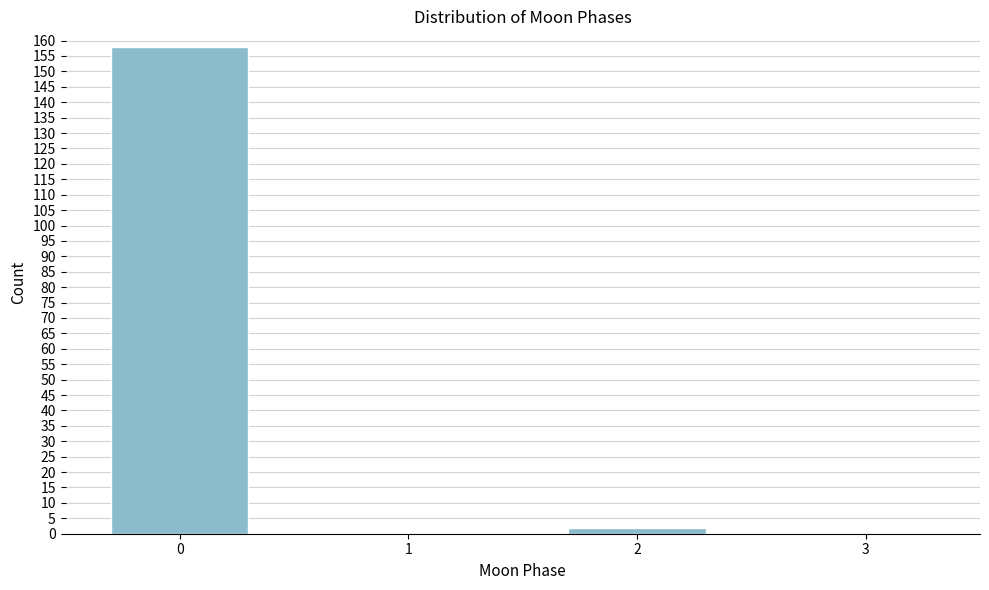

Reading left to right, list all the values displayed in this chart.

0=158	1=0	2=2	3=0